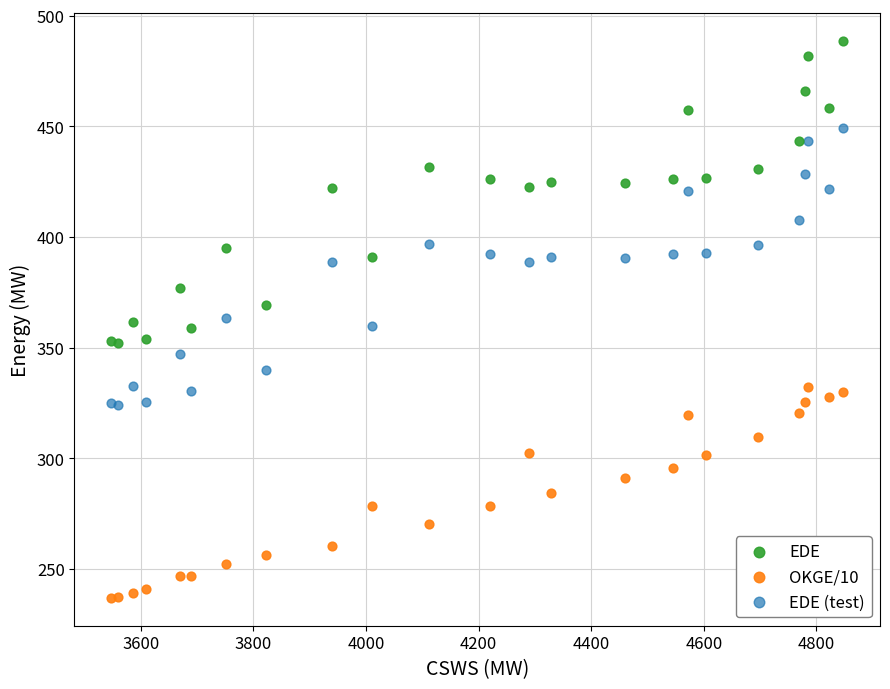

Which series has the widest spread of Y values?

EDE